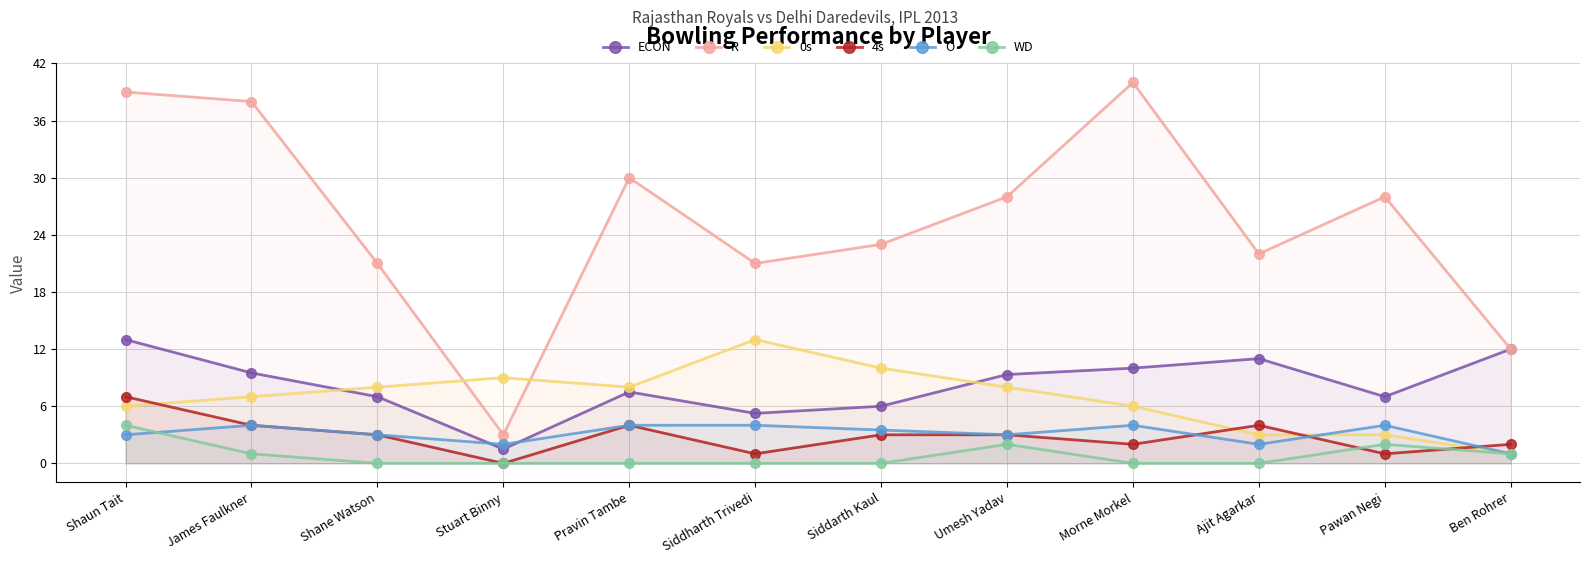

What is the minimum value for ECON?

1.5